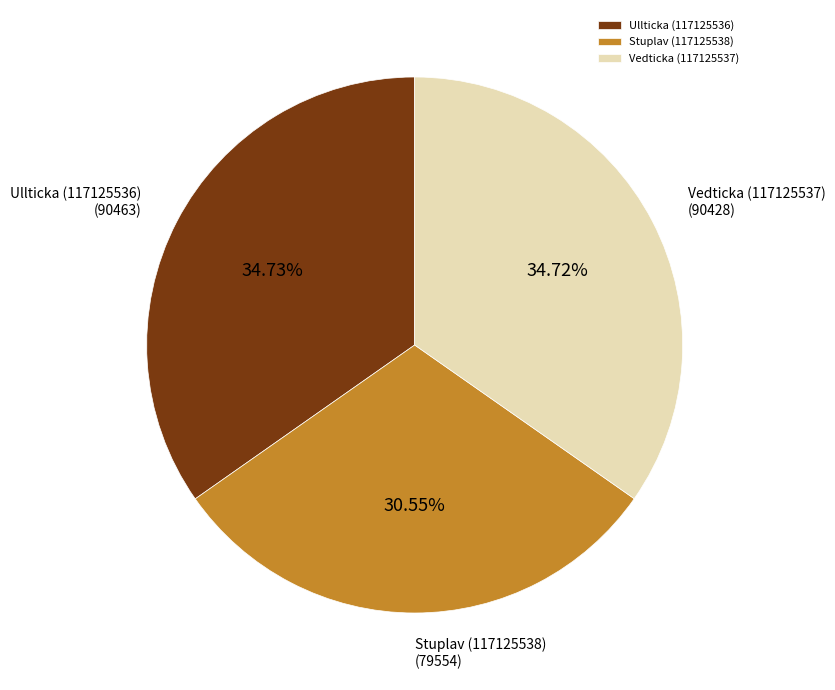

Which slice is the smallest?

Stuplav (117125538)